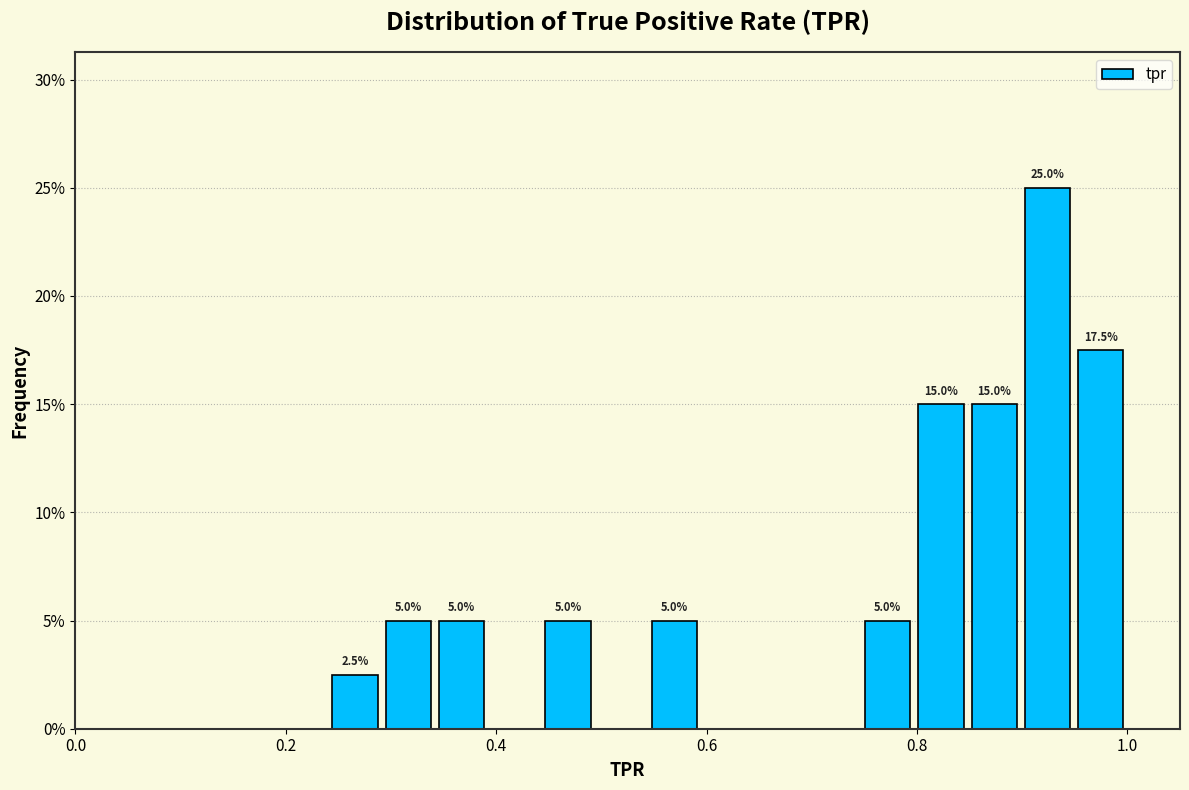

Around what value on the x-axis is the tallest bar? Give the approximate position of its centre, as read against the axis.

0.92